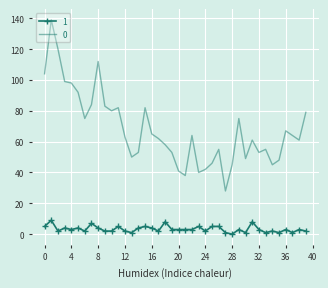

Rank the series by their maximum value, from lowest to highest.

1, 0